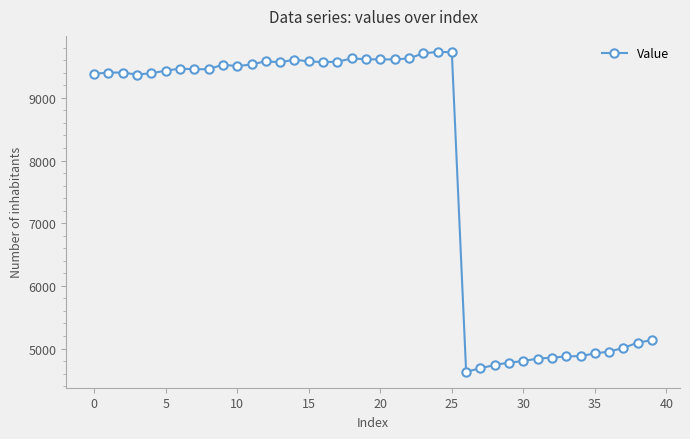

What is the value of the 12th point from the left?

9533